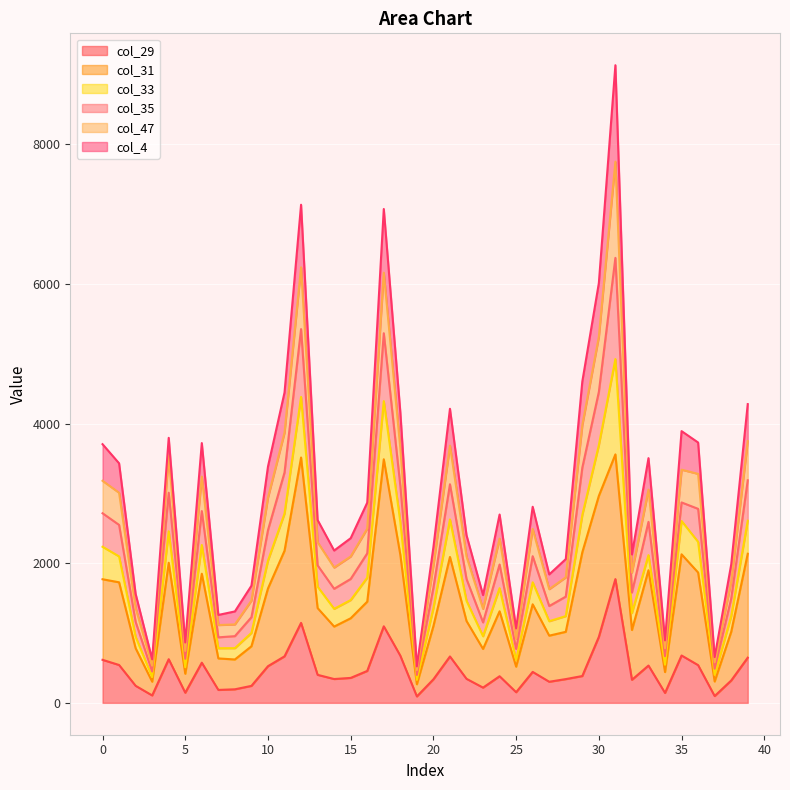

List the labels in order of col_29 value, smallest first.

19, 37, 3, 34, 5, 25, 7, 8, 23, 9, 2, 27, 38, 32, 20, 28, 14, 22, 15, 24, 29, 13, 26, 16, 10, 33, 36, 1, 6, 0, 4, 39, 21, 11, 18, 35, 30, 17, 12, 31